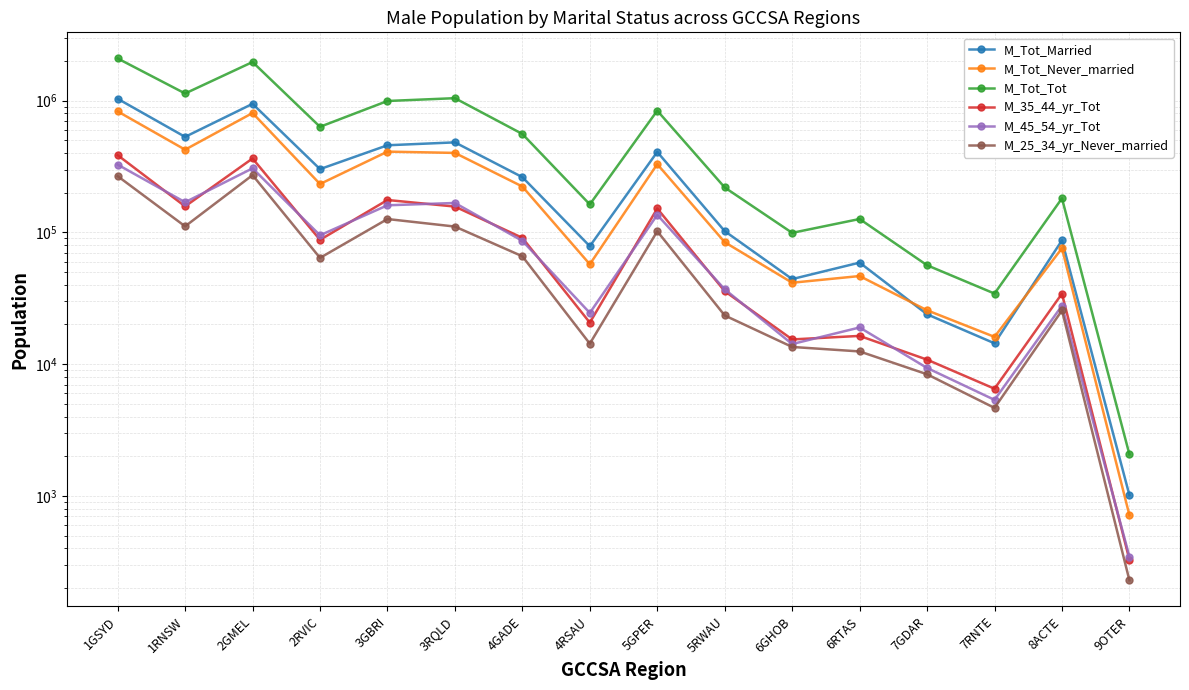

Rank the categories by M_35_44_yr_Tot value from lowest to highest.

9OTER, 7RNTE, 7GDAR, 6GHOB, 6RTAS, 4RSAU, 8ACTE, 5RWAU, 2RVIC, 4GADE, 5GPER, 3RQLD, 1RNSW, 3GBRI, 2GMEL, 1GSYD